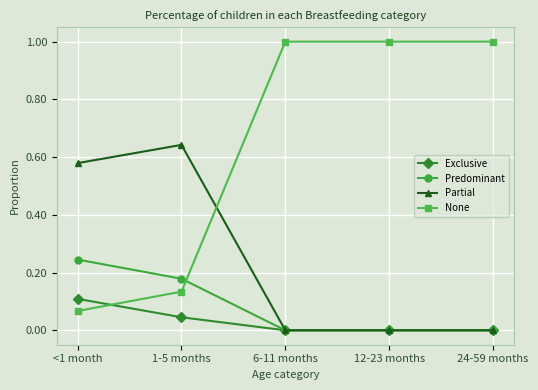

Which series ends up on top after the final intersection of None and Partial?

None